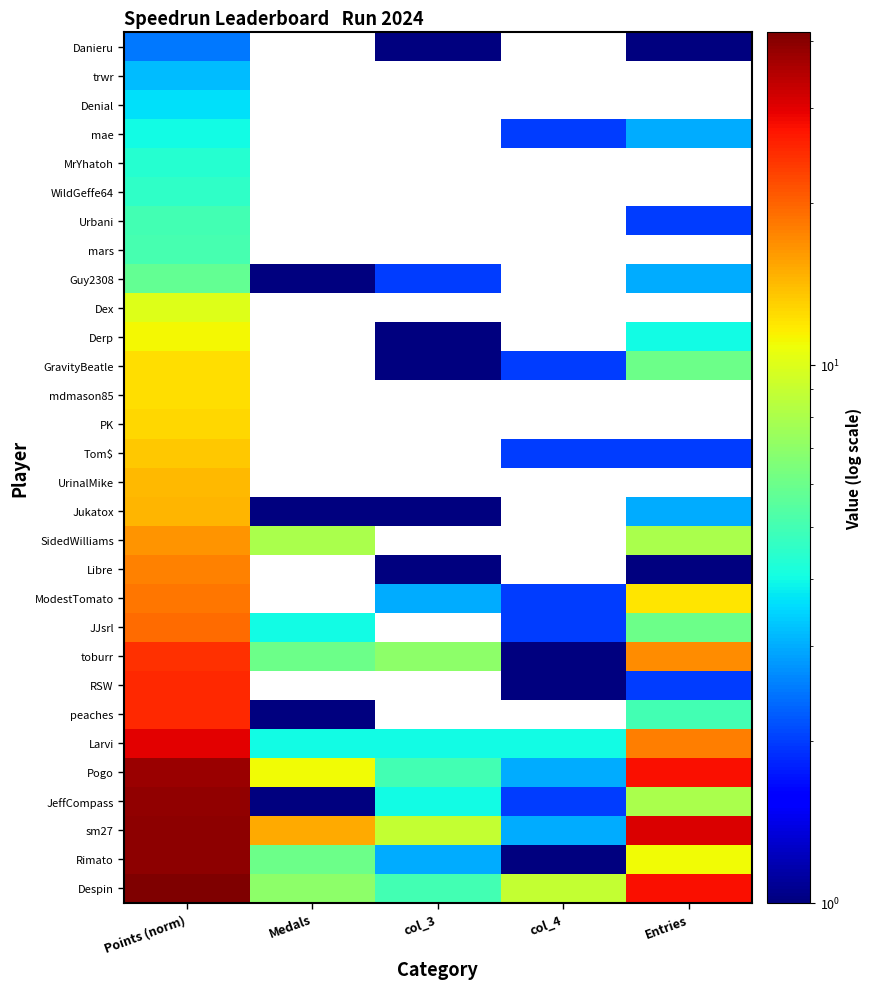

Which label corresponds to the largest value in the chart?

Points (norm)